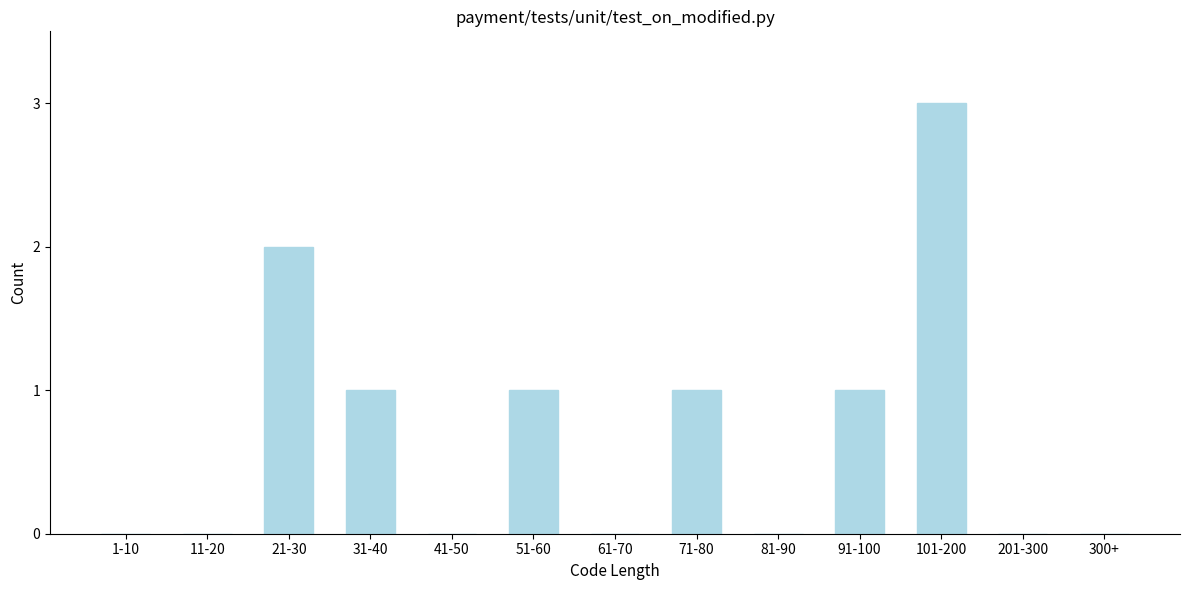

Reading left to right, transcribe all the data shown in this chart.

1-10=0	11-20=0	21-30=2	31-40=1	41-50=0	51-60=1	61-70=0	71-80=1	81-90=0	91-100=1	101-200=3	201-300=0	300+=0